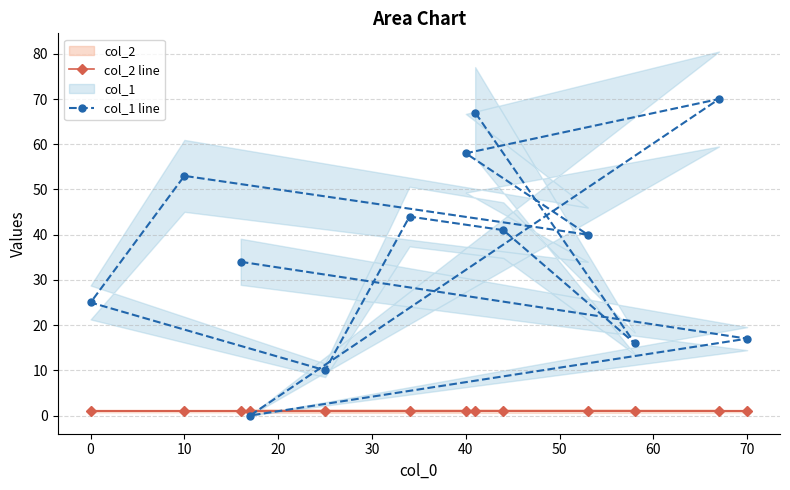

Does the chart have visible grid lines?

Yes